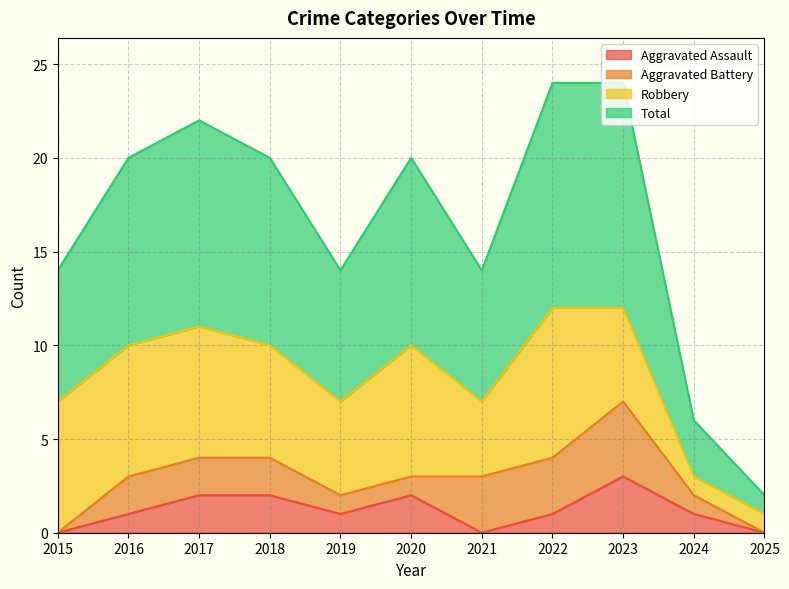

What are all the series names shown in the legend?

Aggravated Assault, Aggravated Battery, Robbery, Total